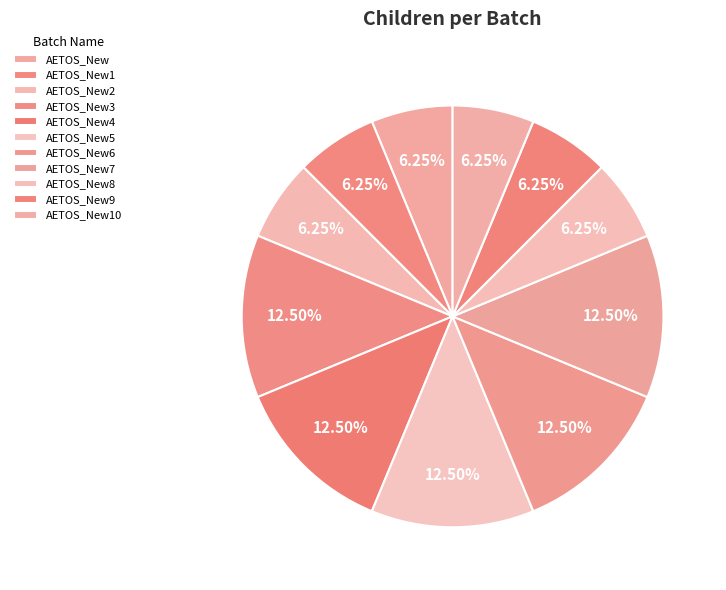

Do AETOS_New5 and AETOS_New4 together represent more than half of the pie?

No